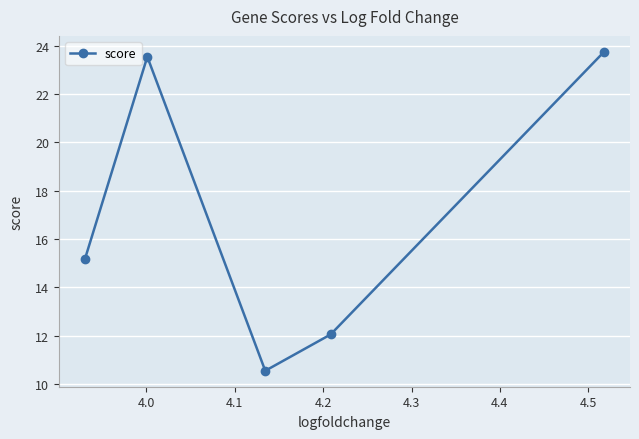

What is the greatest value displayed?

23.8